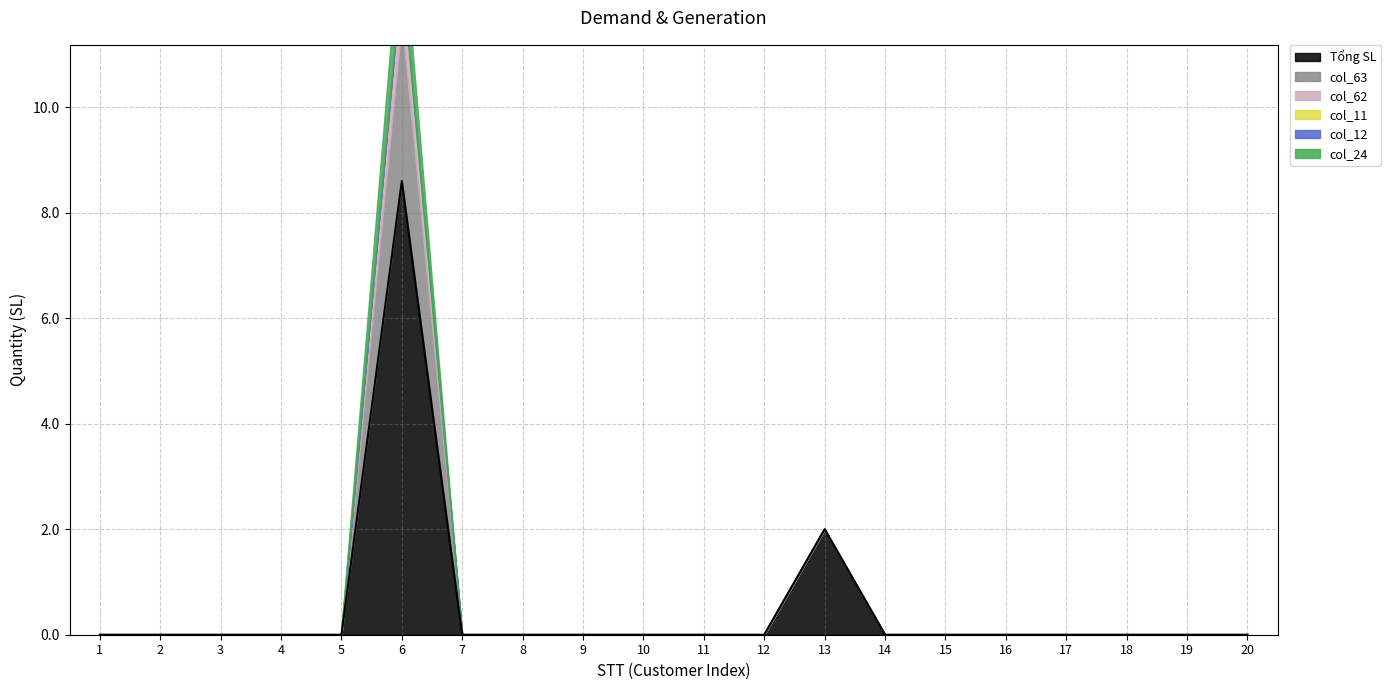

Read the col_63 value at 6.

3.0